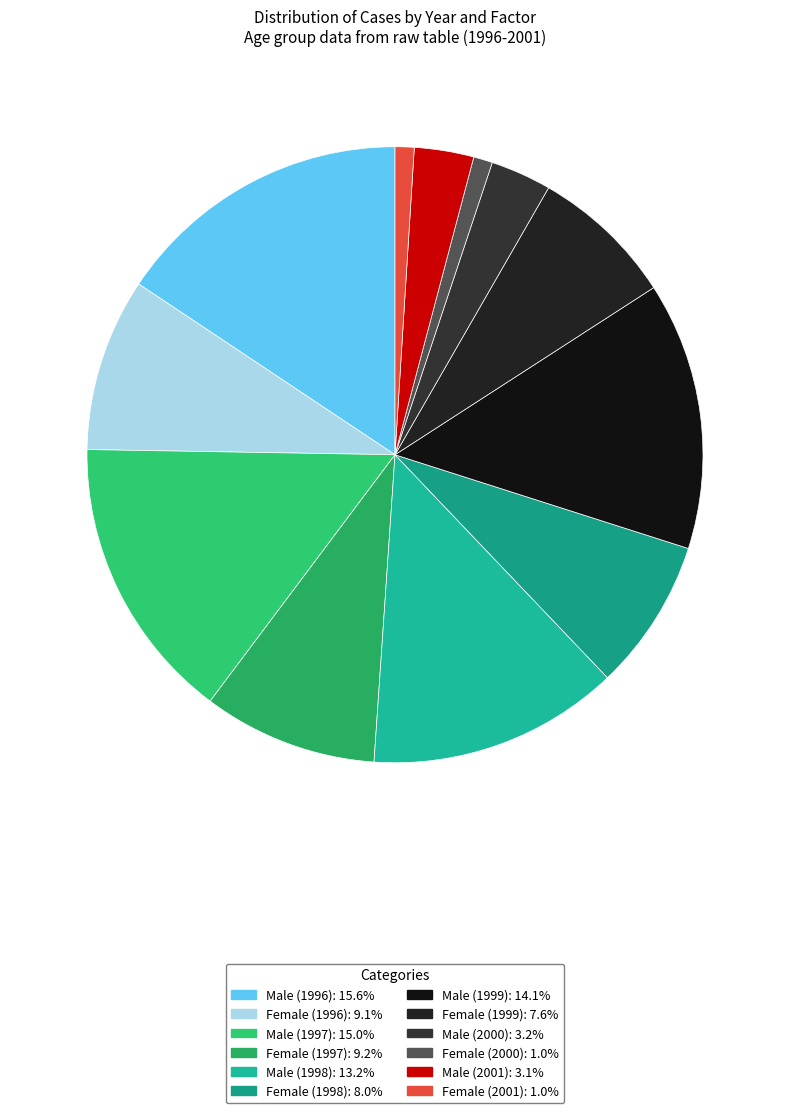

To the nearest percent, what is the average slice percentage?

8%